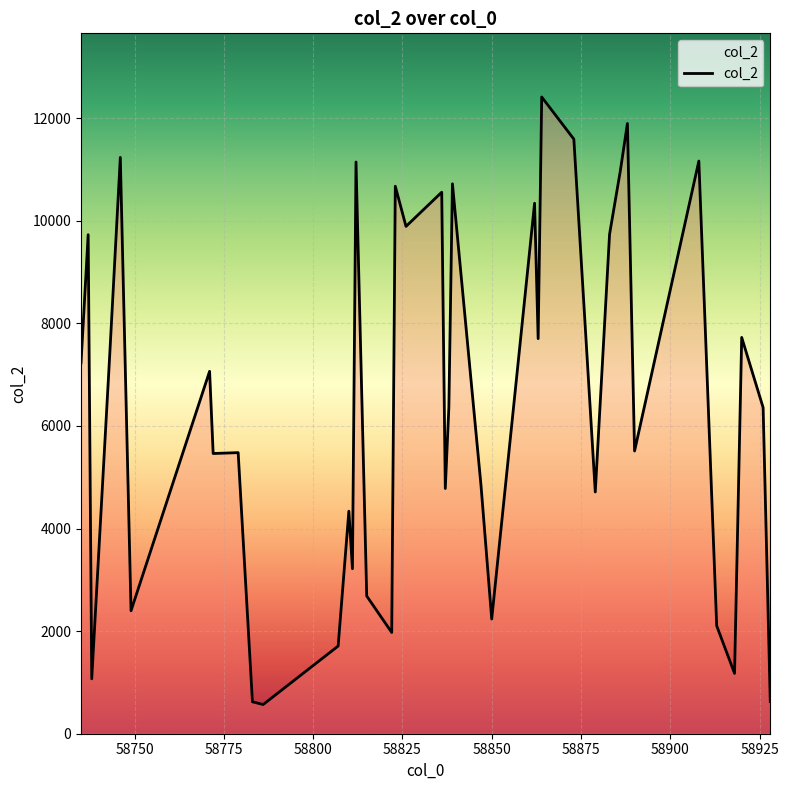

What is the maximum value shown in the chart?

12411